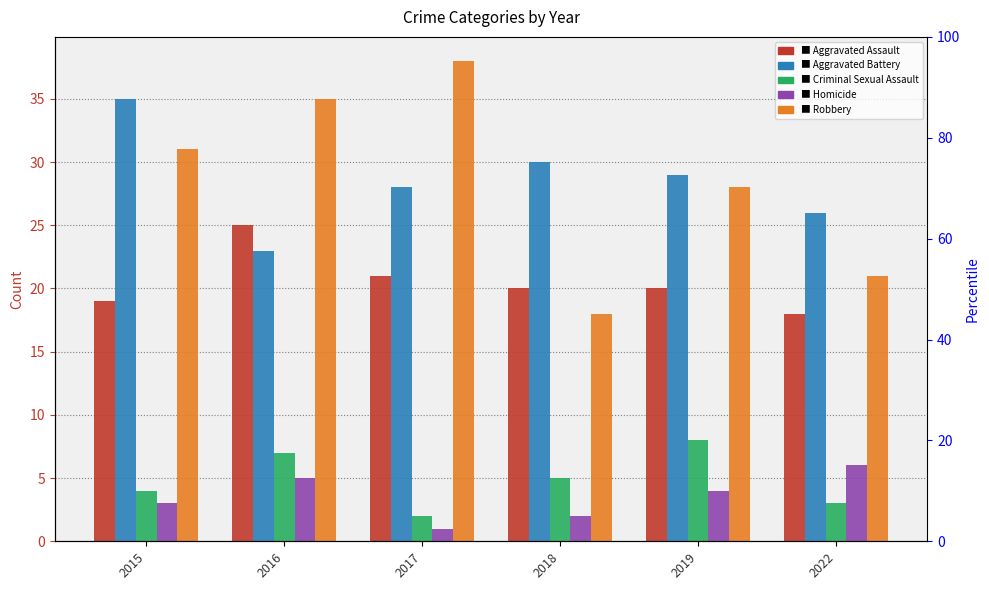

Read the Aggravated Battery value at 2019, to the nearest 10.

30